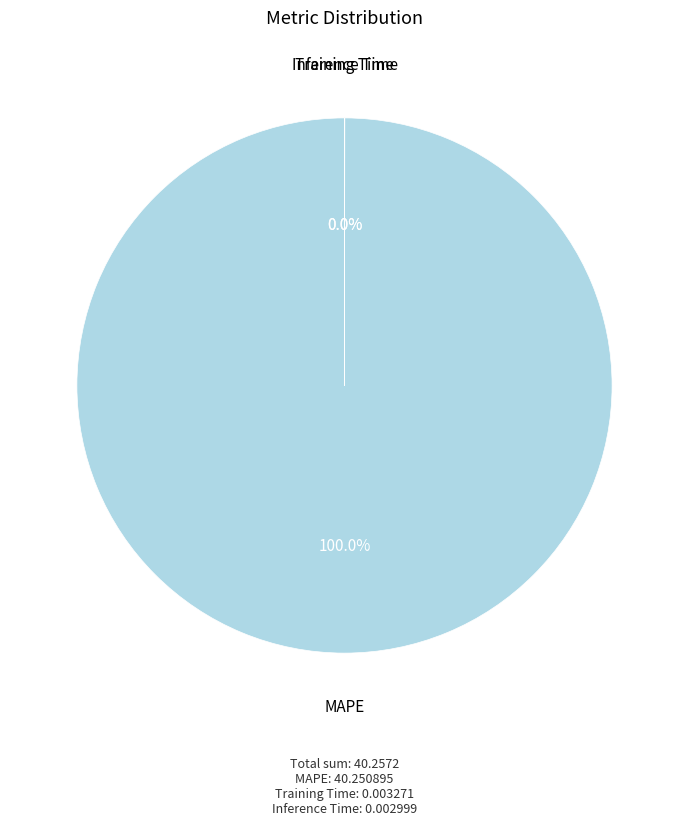

Is there any slice that represents more than half of the pie?

Yes